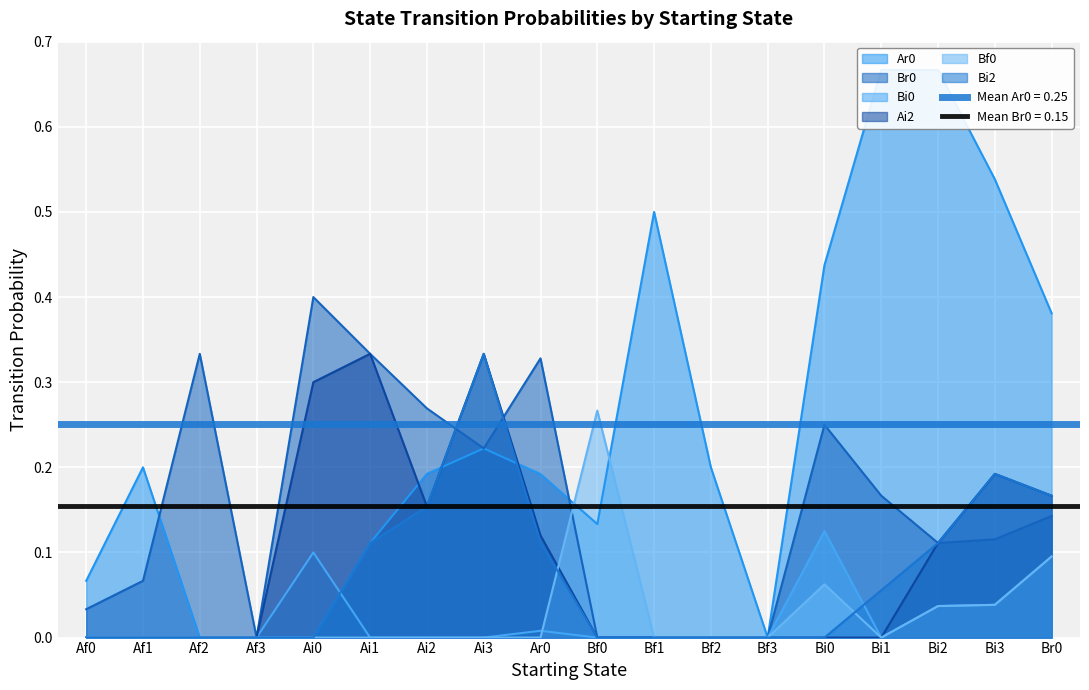

How many positive values does the Bf0 series have?

5